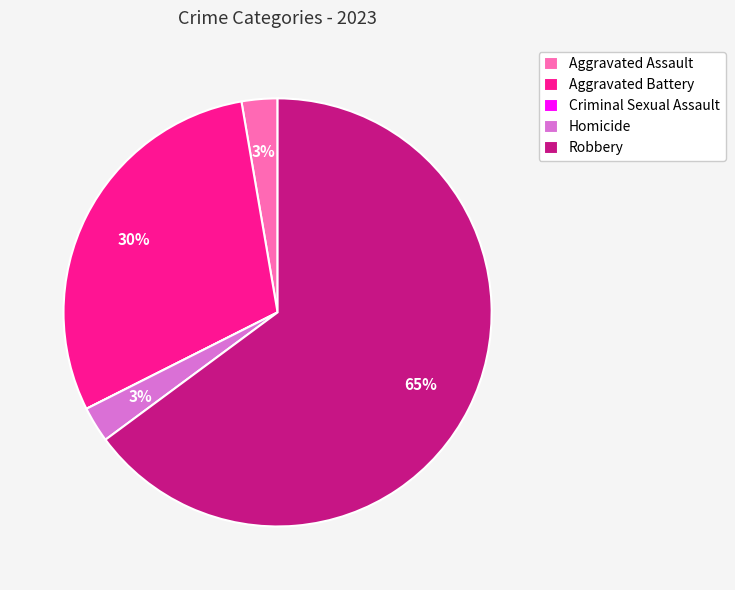

What percentage is the Homicide slice, to the nearest percent?

3%